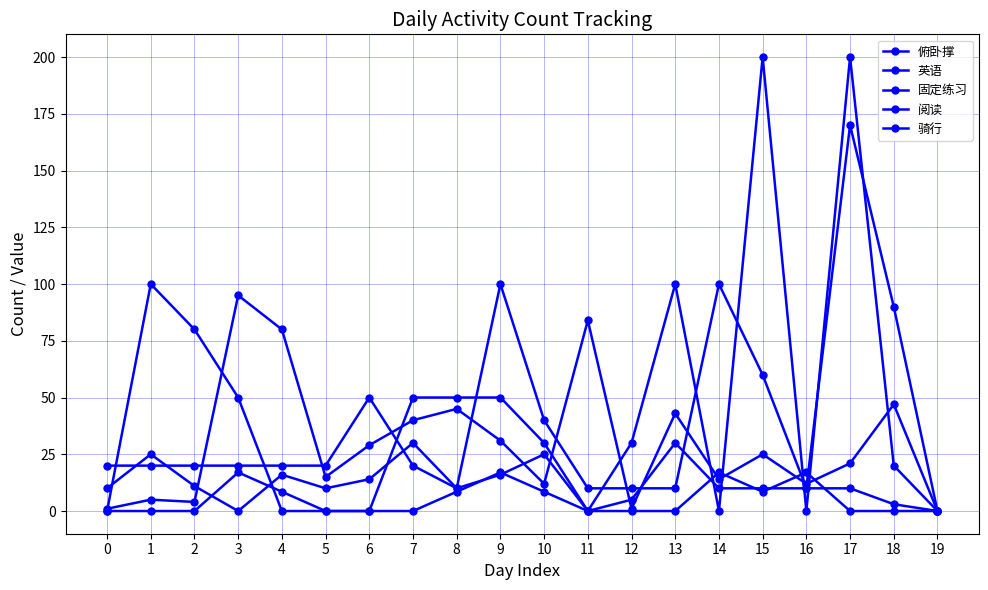

Is this an area chart (filled region under the line)?

No